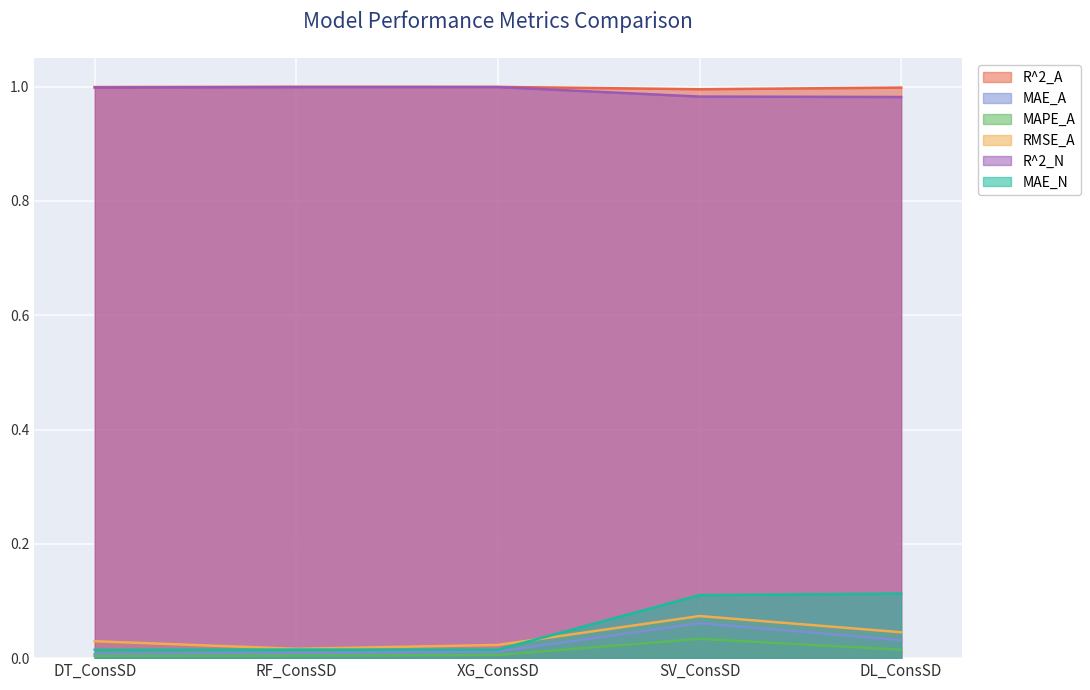

List the labels in order of R^2_N value, smallest first.

DL_ConsSD, SV_ConsSD, DT_ConsSD, RF_ConsSD, XG_ConsSD